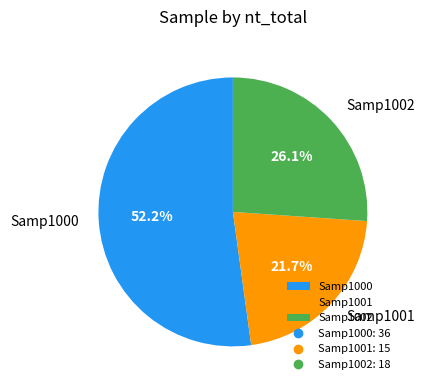

To the nearest percent, what is the difference between the Samp1002 and Samp1000 slice percentages?

26%